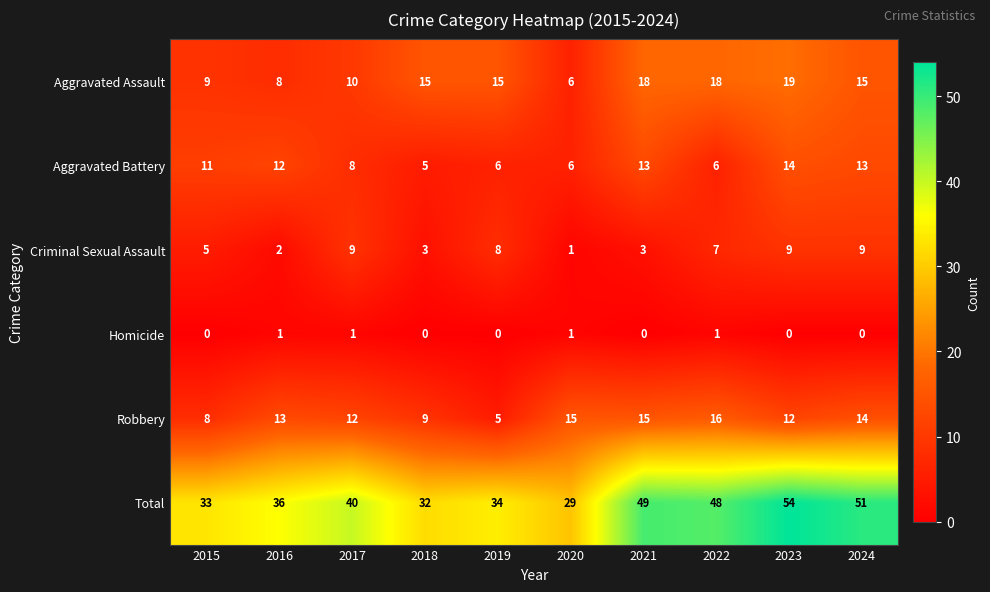

Which series has the largest total across all categories?

Total